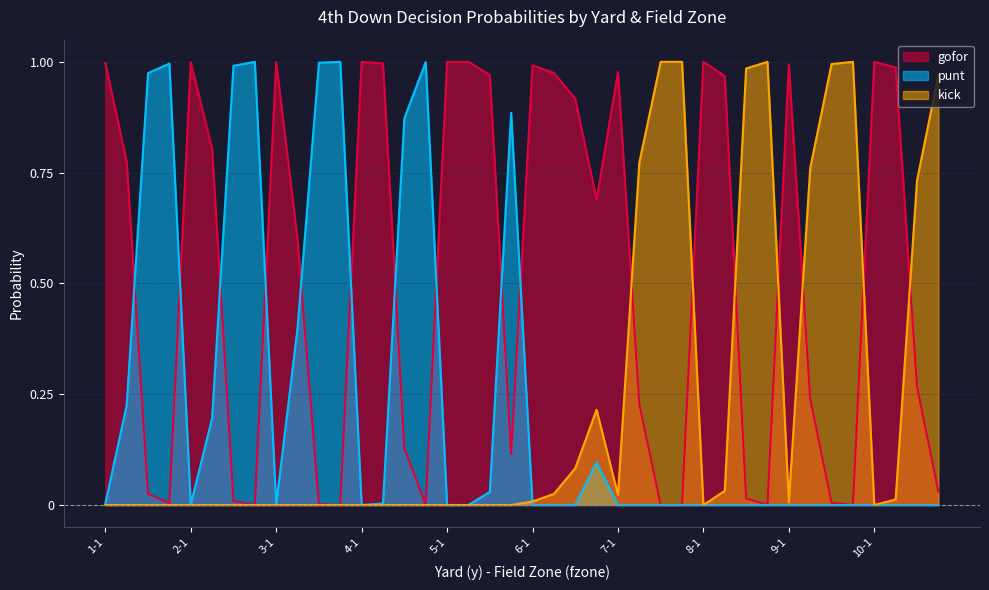

How many values in the punt series exceed 0?

18